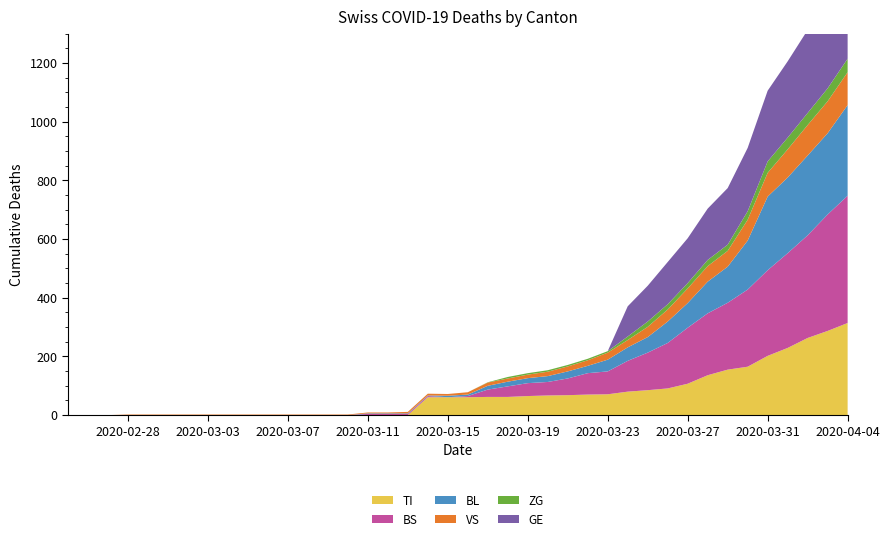

Reading right to left, transcribe all the data shown in this chart.

TI: 314	287	263	229	202	165	155	136	107	91	85	80	71	70	68	67	65	62	62	61	61	61	0	0	0	0	0	0	0	0	0	0	0	0	0	0	0	0	0	0
BS: 434	397	350	323	292	263	228	211	191	155	128	105	78	73	57	46	44	36	25	4	0	4	4	4	4	0	0	0	0	0	0	0	0	0	0	0	0	0	0	0
BL: 309	277	272	258	251	167	123	108	84	73	53	46	40	25	24	20	17	16	13	5	5	2	2	2	2	0	0	0	0	0	0	0	0	0	0	0	0	0	0	0
VS: 112	109	104	96	81	71	54	53	50	41	35	25	24	19	17	15	12	11	11	8	6	6	5	3	3	2	2	2	2	2	2	2	2	2	2	2	2	0	0	0
ZG: 46	44	41	40	39	29	21	21	18	18	18	12	5	5	5	5	5	5	1	0	0	0	0	0	0	0	0	0	0	0	0	0	0	0	0	0	0	0	0	0
GE: 305	284	283	260	241	216	193	175	153	144	122	103	0	0	0	0	0	0	0	0	0	0	0	0	0	0	0	0	0	0	0	0	0	0	0	0	0	0	0	0